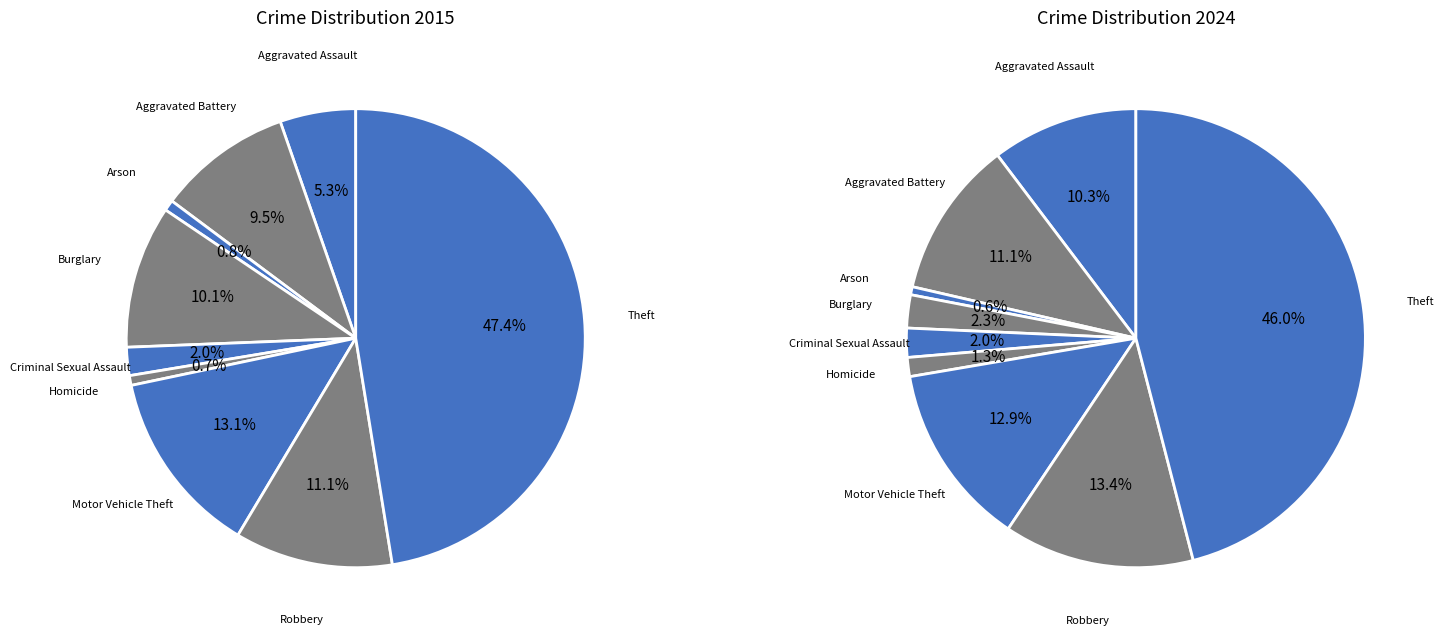

What is the spread (max minus min) of values at Aggravated Assault?

76